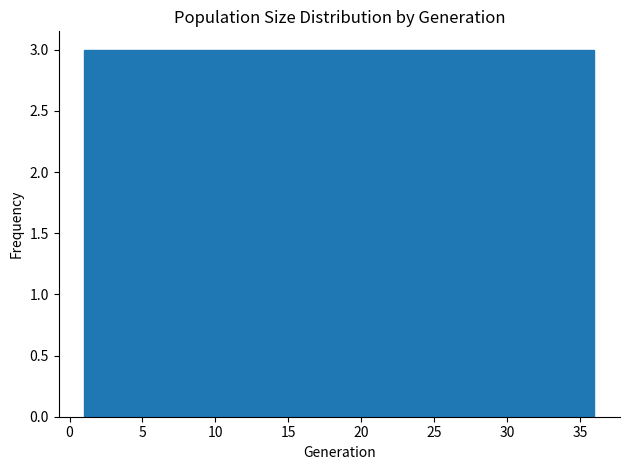

Reading left to right, transcribe this chart: for each bar, give the range it covers on the x-axis and its height. Neither the bar edges nor the heights are printed on the chart, so give them approximately, as read against the axes.

1.0 to 4.0: 3
4.0 to 7.0: 3
7.0 to 10.0: 3
10.0 to 12.5: 3
12.5 to 15.5: 3
15.5 to 18.5: 3
18.5 to 21.5: 3
21.5 to 24.5: 3
24.5 to 27.5: 3
27.5 to 30.0: 3
30.0 to 33.0: 3
33.0 to 36.0: 3